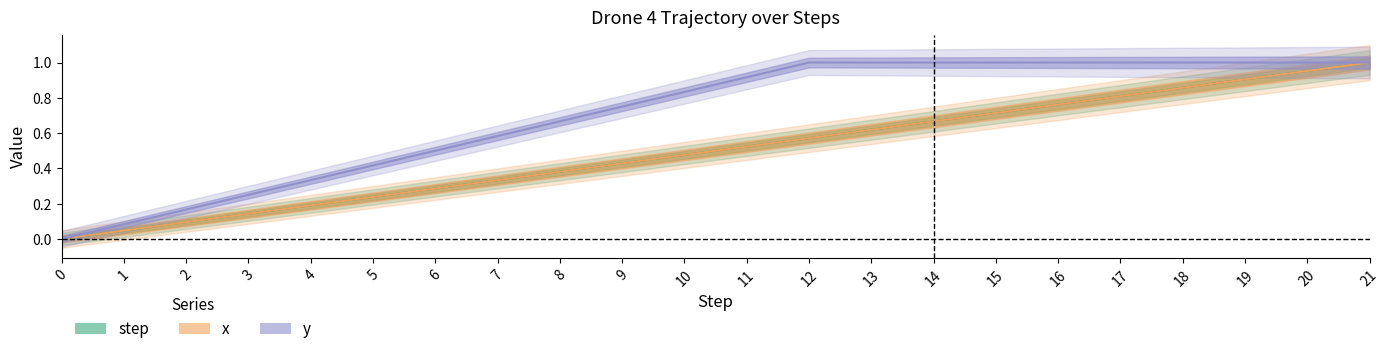

At which category is the sum across all series the highest?

21